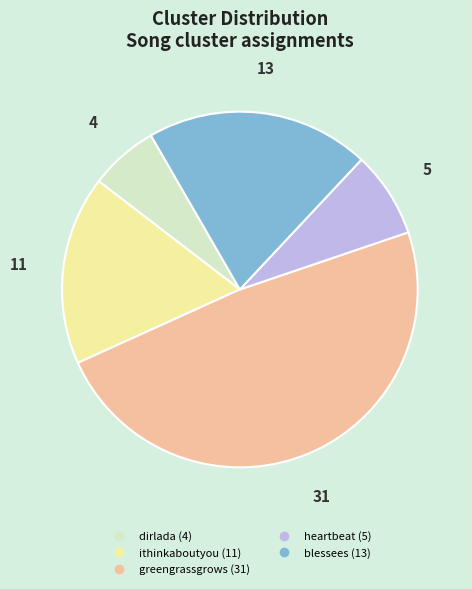

Is there a majority slice in this chart?

No